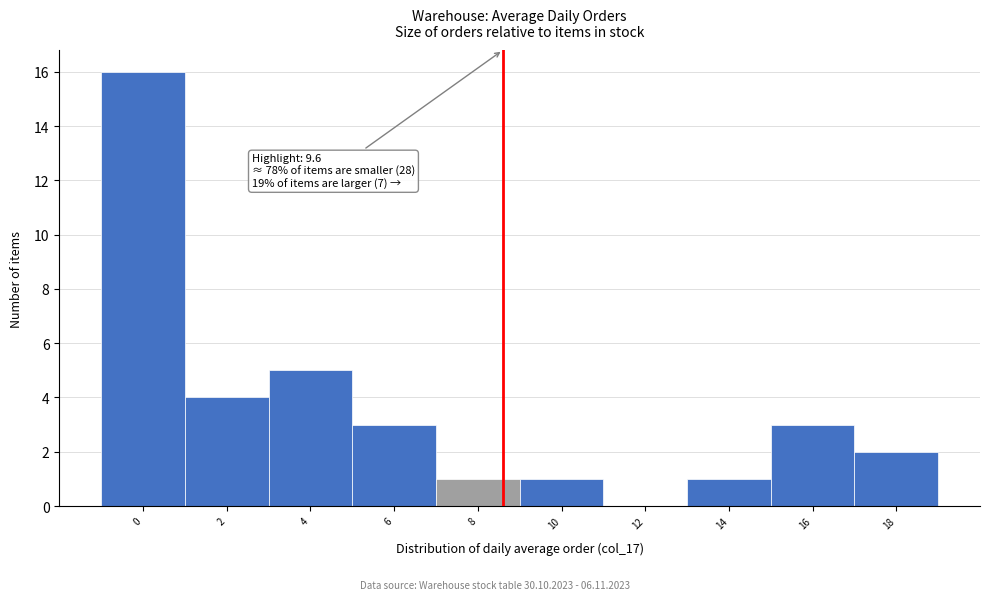

Reading right to left, what are all the values shown in this chart?

18=2	16=3	14=1	12=0	10=1	8=1	6=3	4=5	2=4	0=16